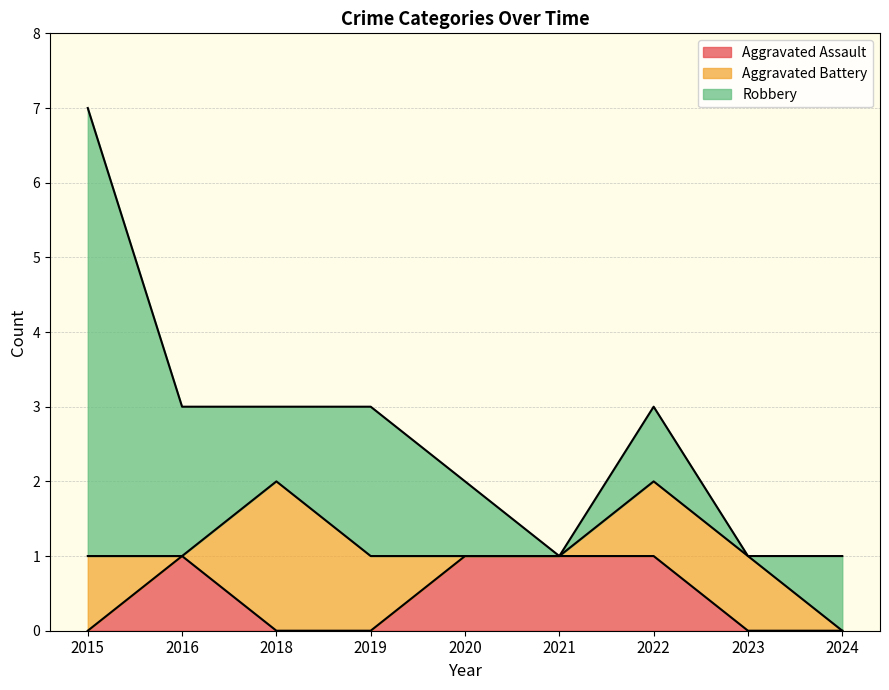

Which category has the highest value in the Robbery series?

2015